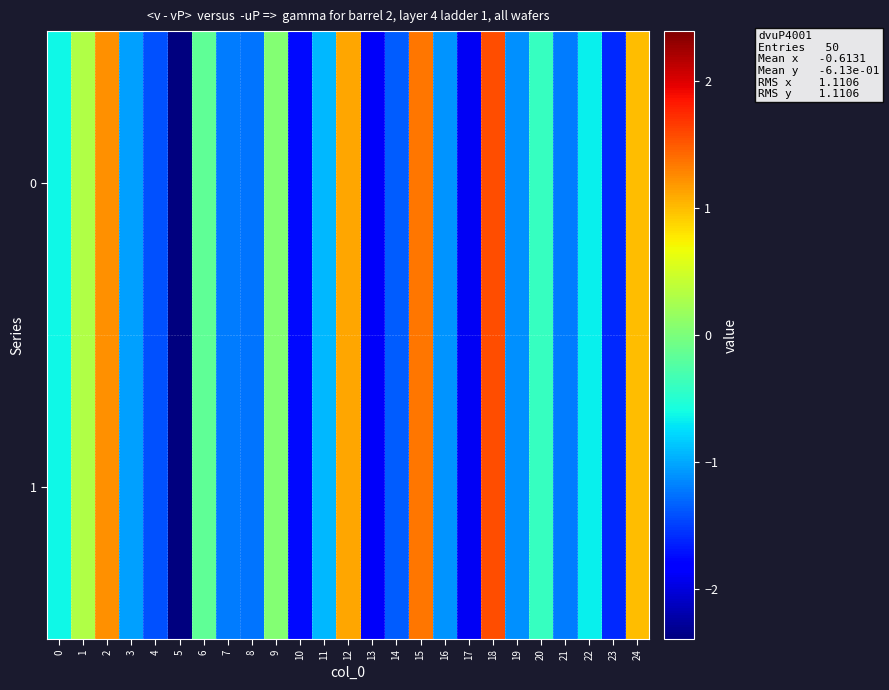

Rank the series at 14 from lowest to highest value.

0, 1